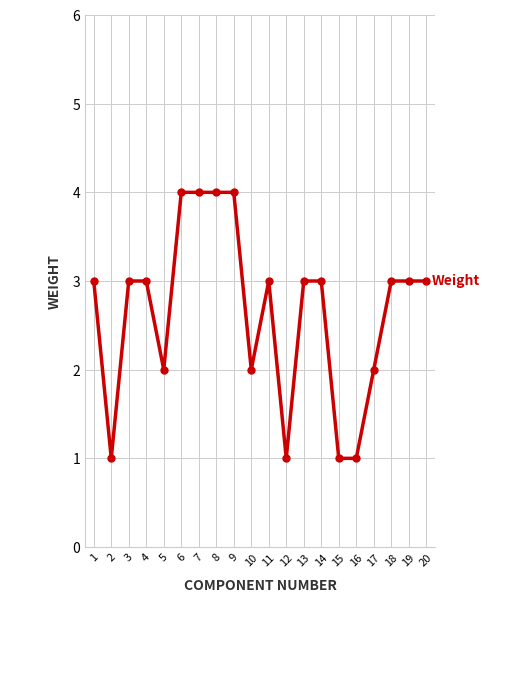

At which category does the data reach its first local valley?

2